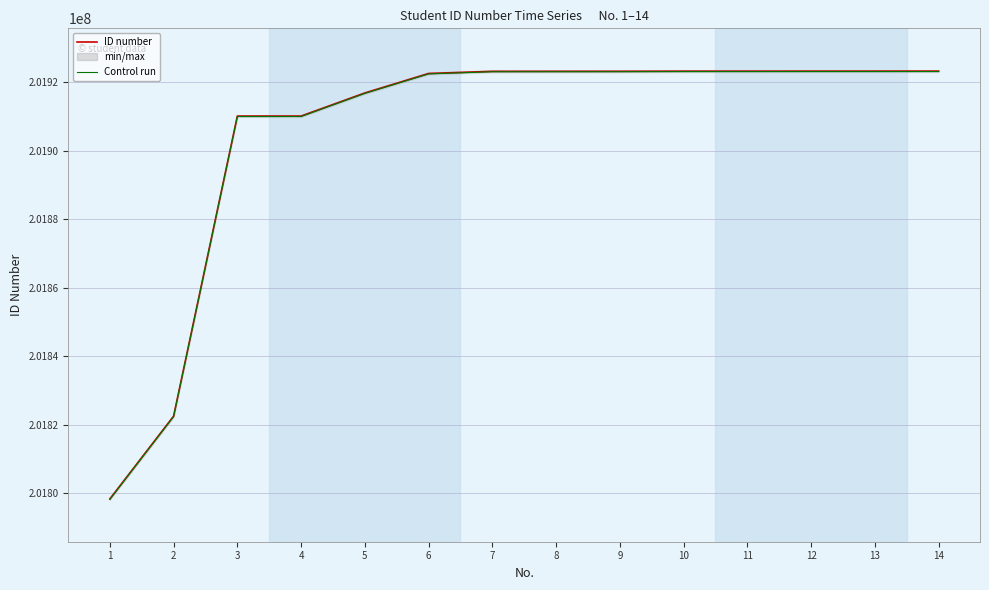

Reading left to right, transcribe all the data shown in this chart.

ID number: 1=201798376.0	2=201822535.0	3=201910125.0	4=201910128.0	5=201916871.0	6=201922561.0	7=201923188.0	8=201923194.0	9=201923200.0	10=201923233.0	11=201923235.0	12=201923242.0	13=201923244.0	14=201923250.0
Control run: 1=201798251.1	2=201822410.1	3=201910000.1	4=201910003.1	5=201916746.1	6=201922436.1	7=201923063.1	8=201923069.1	9=201923075.1	10=201923108.1	11=201923110.1	12=201923117.1	13=201923119.1	14=201923125.1